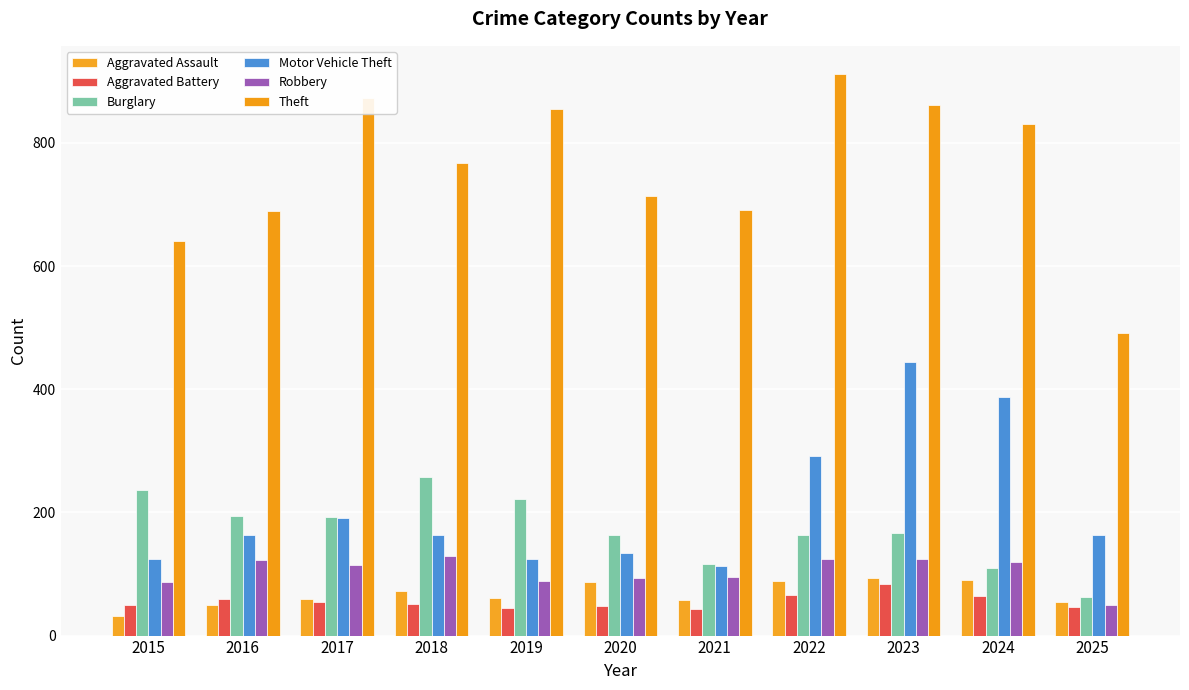

What are all the series names shown in the legend?

Aggravated Assault, Aggravated Battery, Burglary, Motor Vehicle Theft, Robbery, Theft